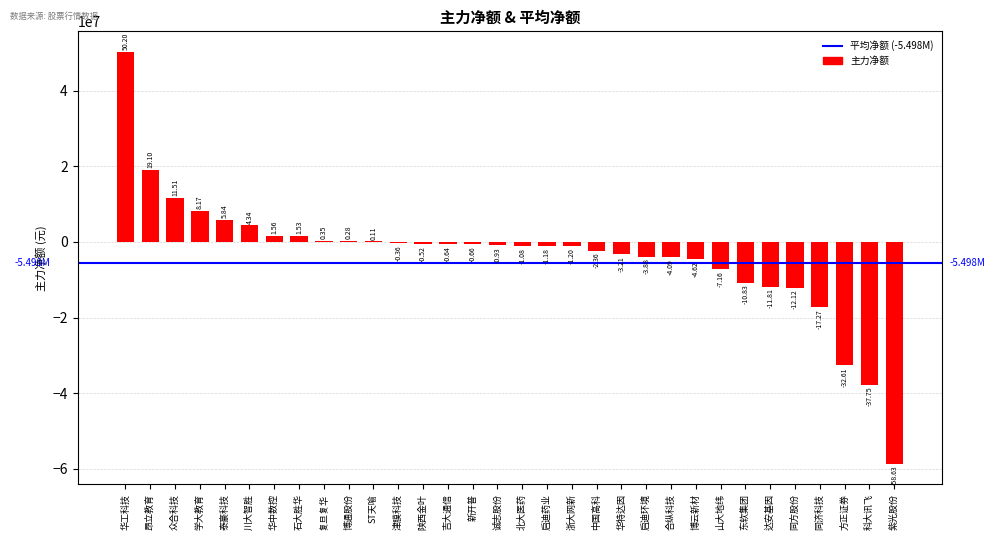

Are the bars horizontal?

No